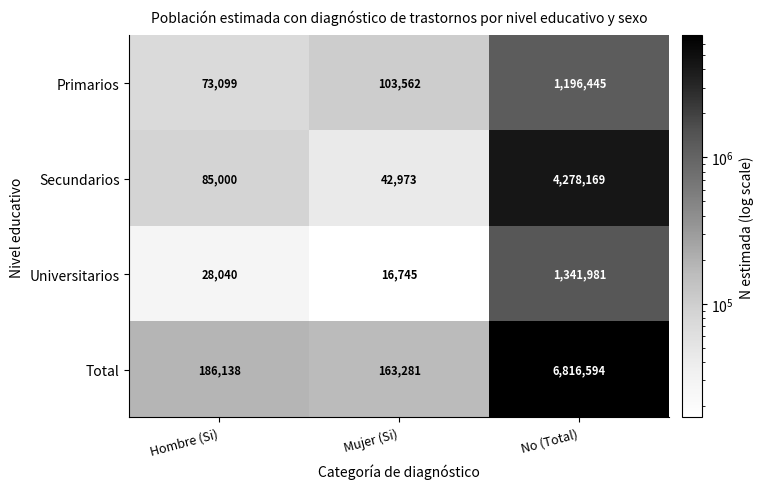

Rank the series by their maximum value, from lowest to highest.

Primarios, Universitarios, Secundarios, Total